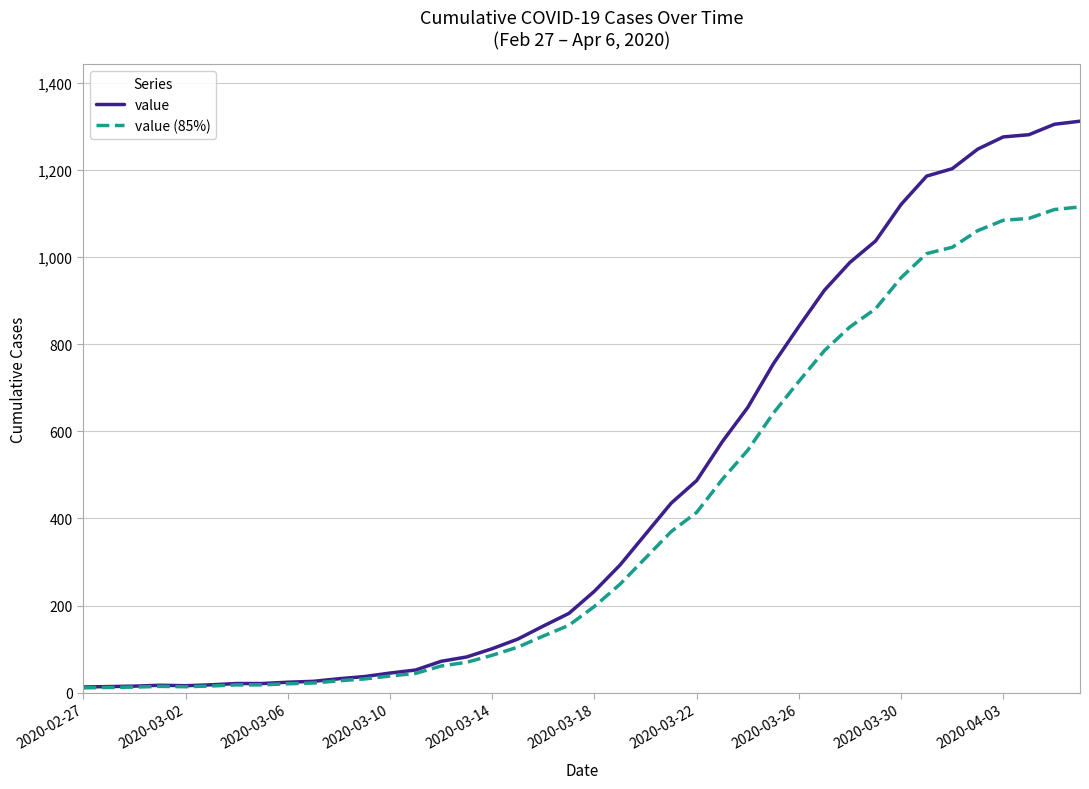

Which series has the widest spread of values?

value